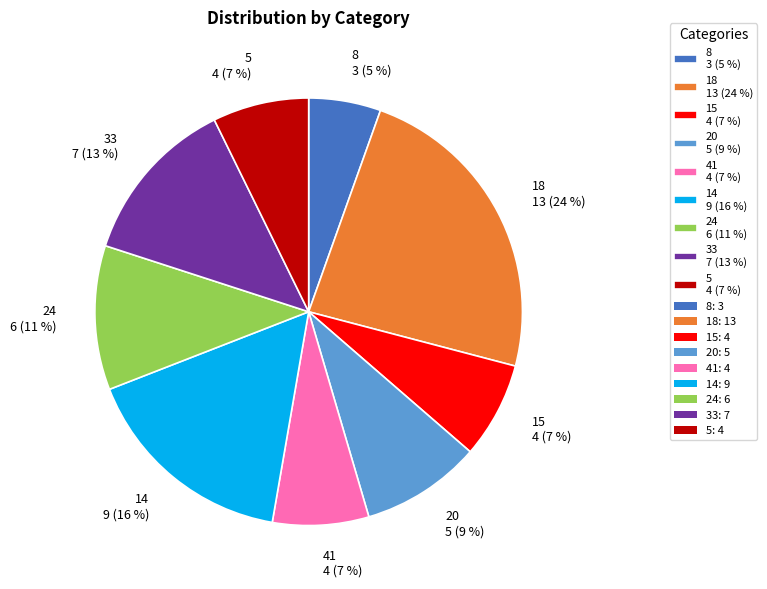

True or false: 20 5 (9 %) accounts for 16% of the total.

False